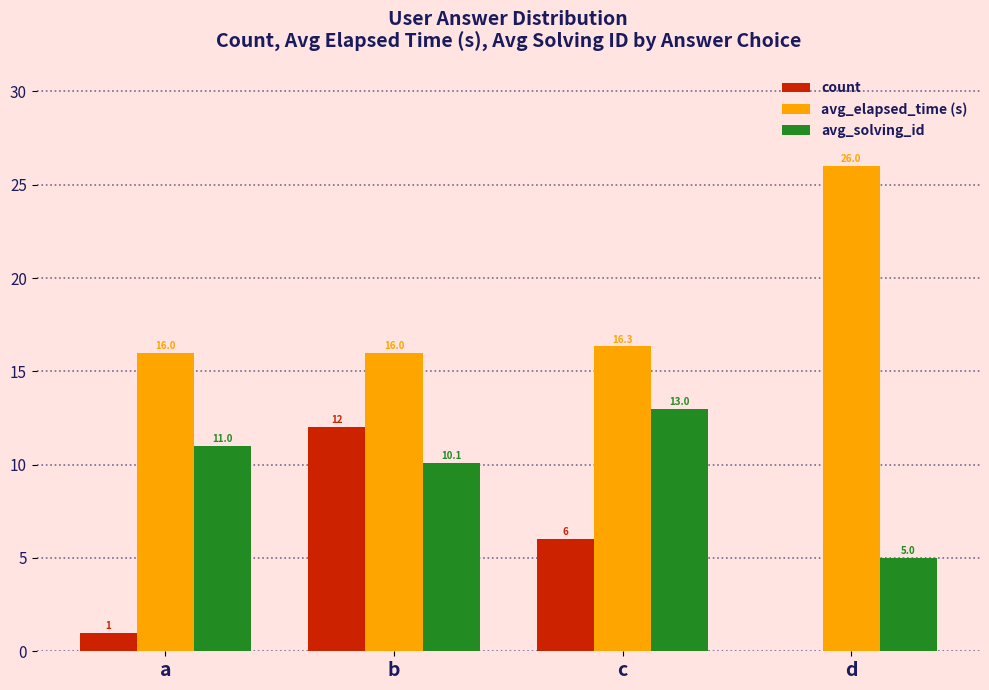

Which series changed the most between b and d?

count